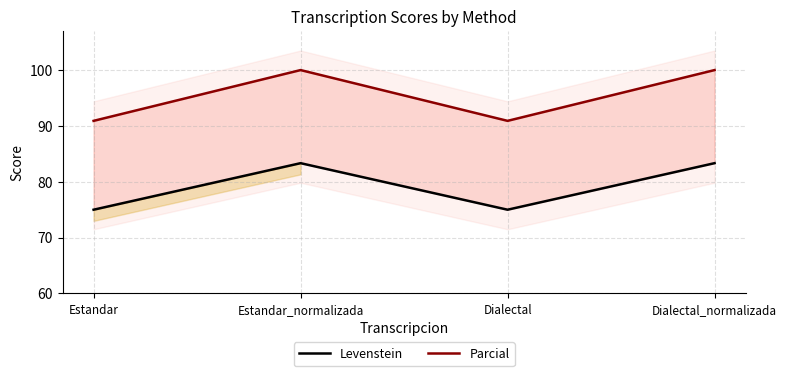

Where is the first local minimum for Levenstein?

Dialectal